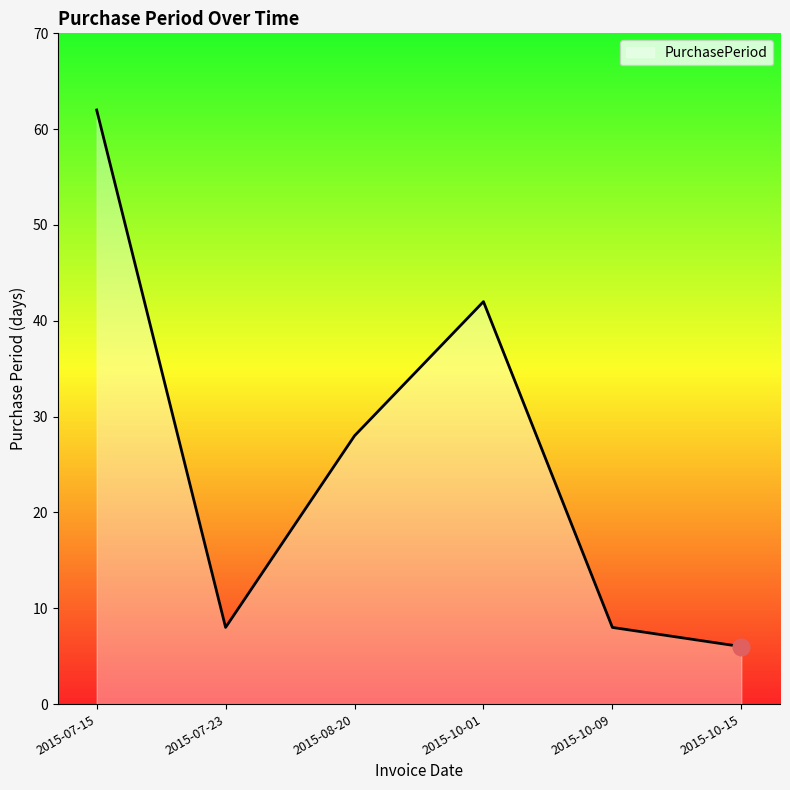

At which category does the chart reach its peak across all series?

2015-07-15